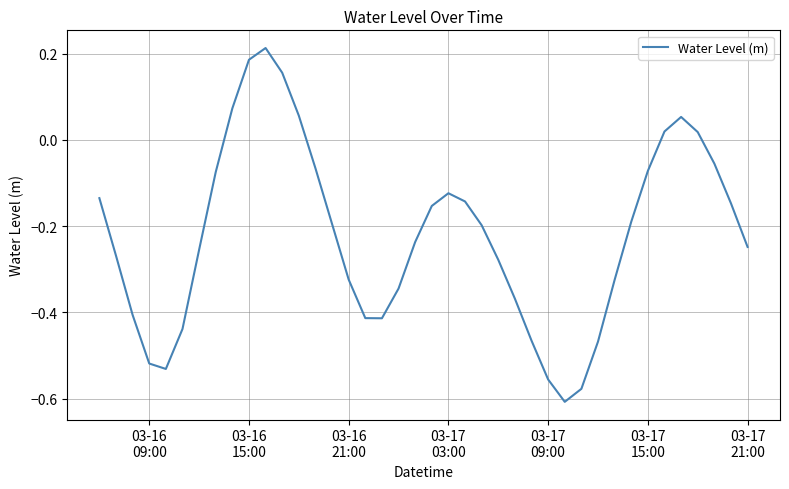

Count the number of categories in the chart.

40